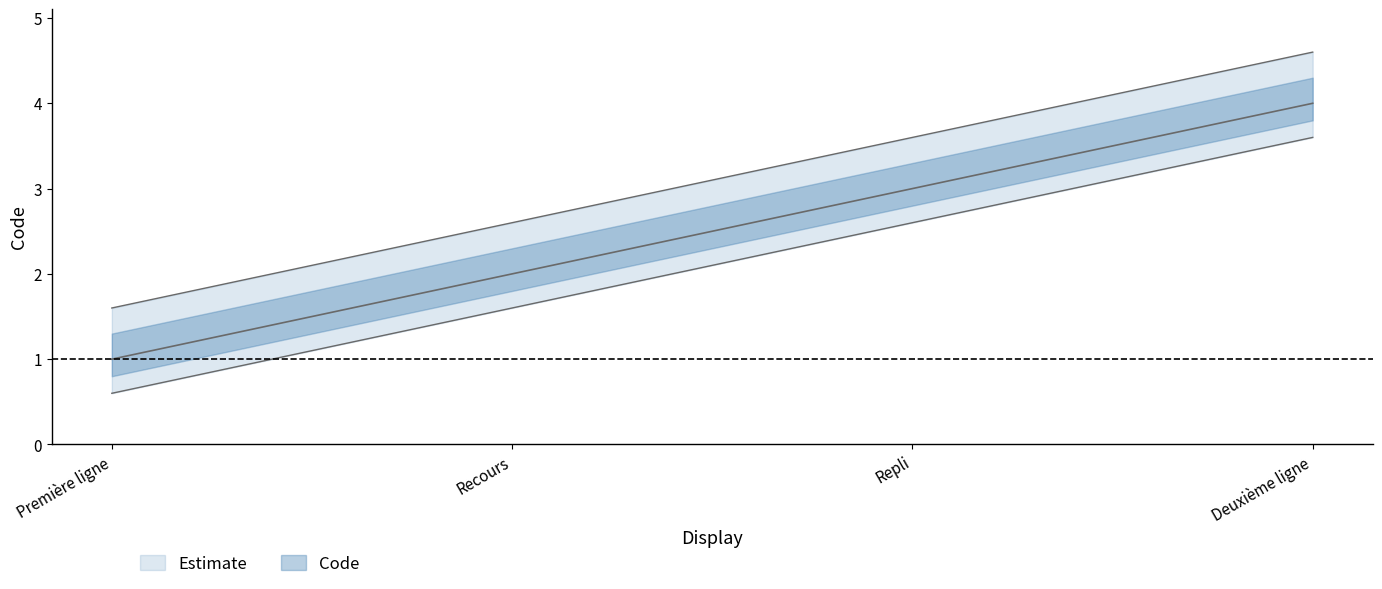

What is the difference between the second highest and second lowest values?

1.0